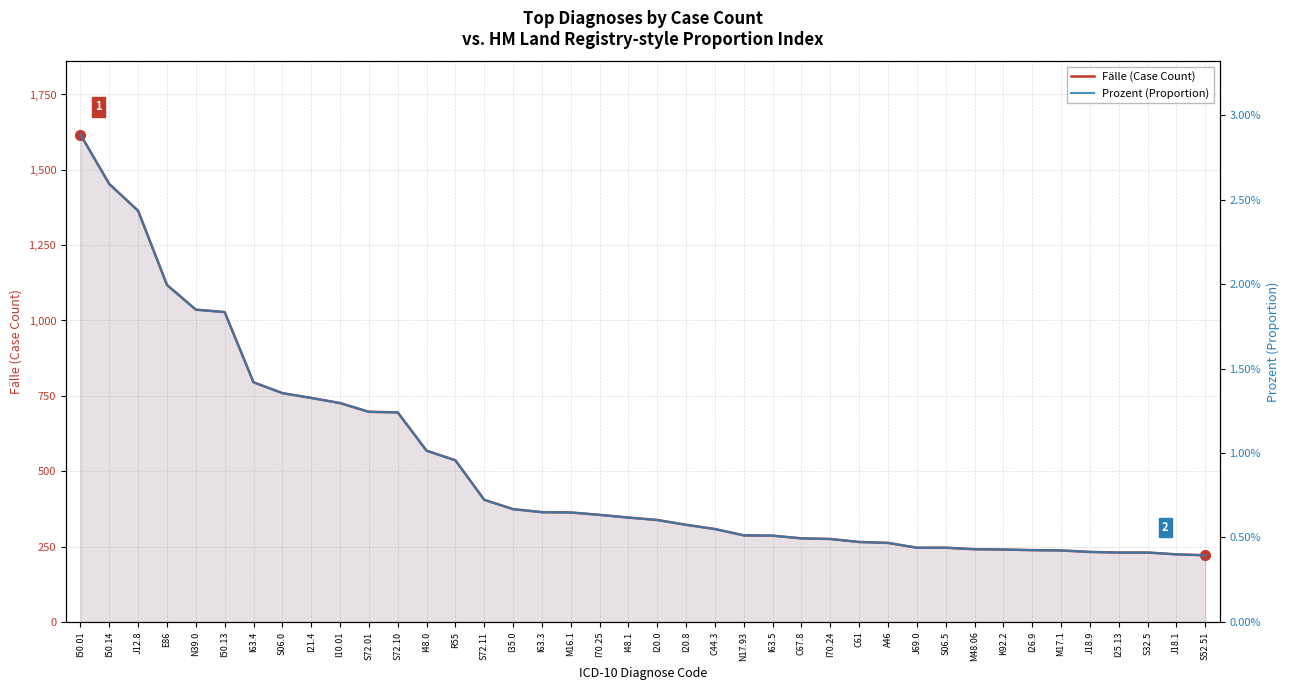

True or false: Fälle (Case Count) has more than 2 interior local peaks.

False